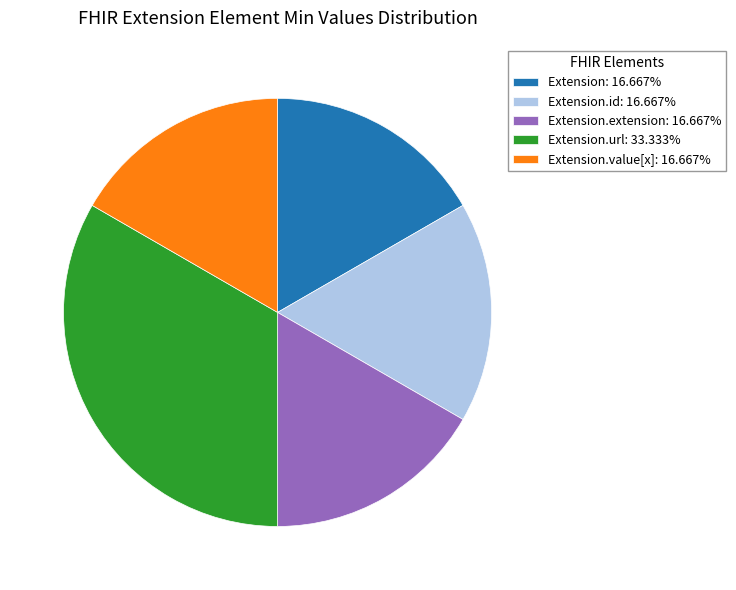

Approximately how many times larger is the value at Extension: 16.667% compared to Extension.id: 16.667%?

1.0